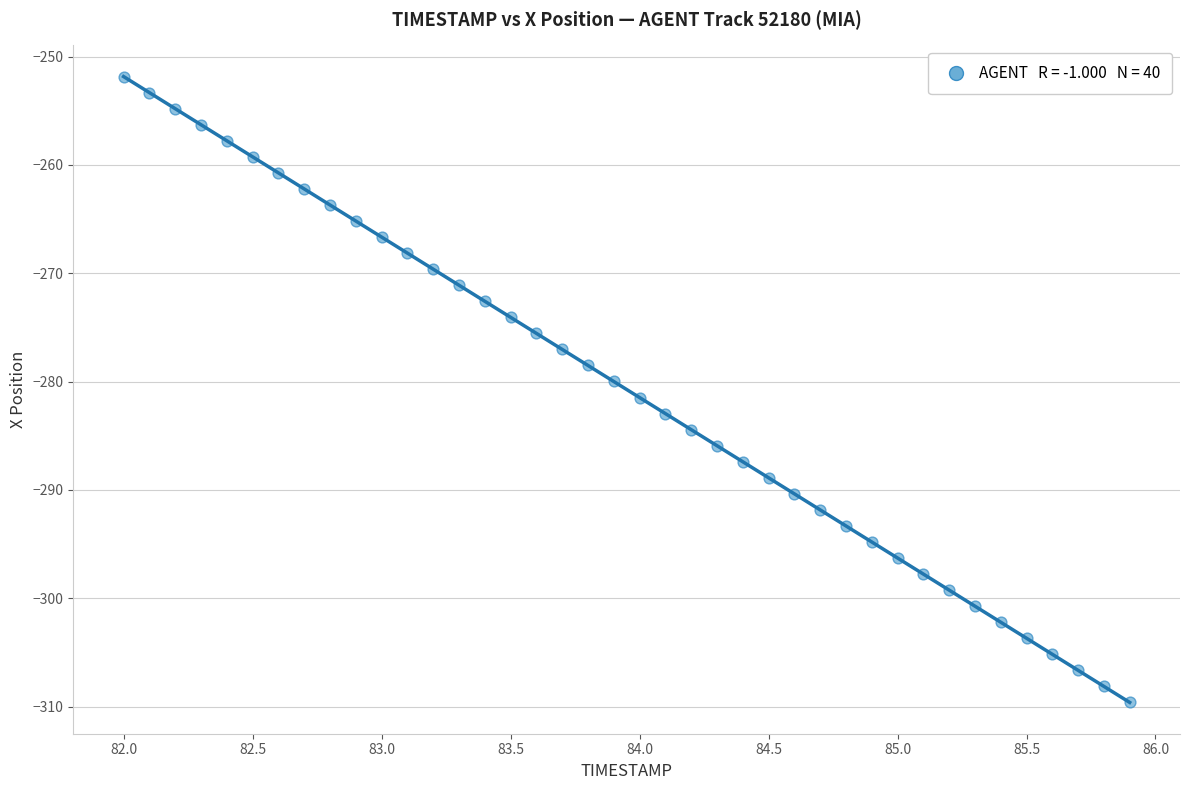

What is the range of X values (max minus min)?

3.9